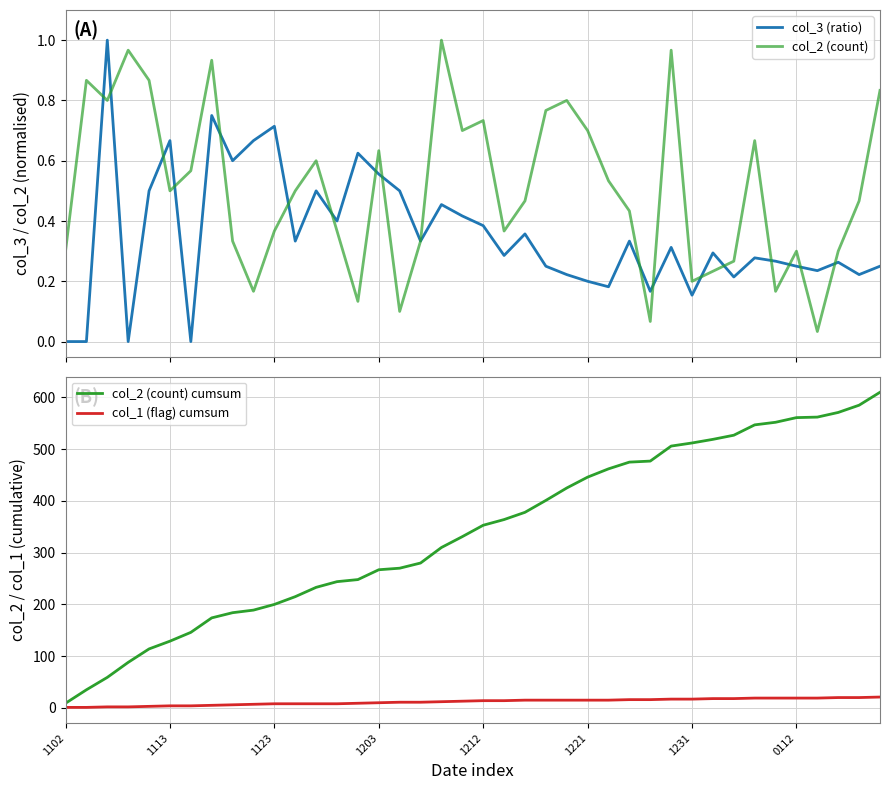

At which label does col_2 (count) cumsum first exceed 353?

21